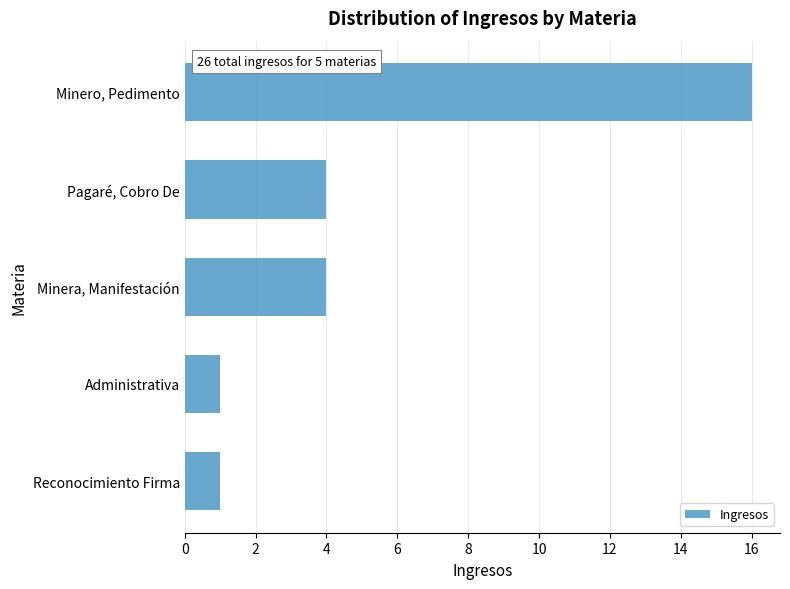

Reading bottom to top, list all the values displayed in this chart.

Reconocimiento Firma=1	Administrativa=1	Minera, Manifestación=4	Pagaré, Cobro De=4	Minero, Pedimento=16